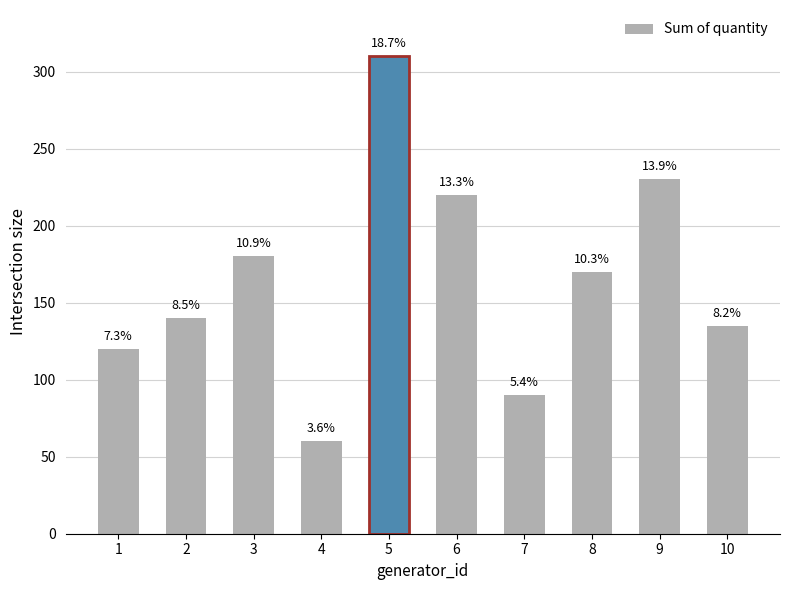

Reading right to left, what are all the values shown in this chart?

135	230	170	90	220	310	60	180	140	120